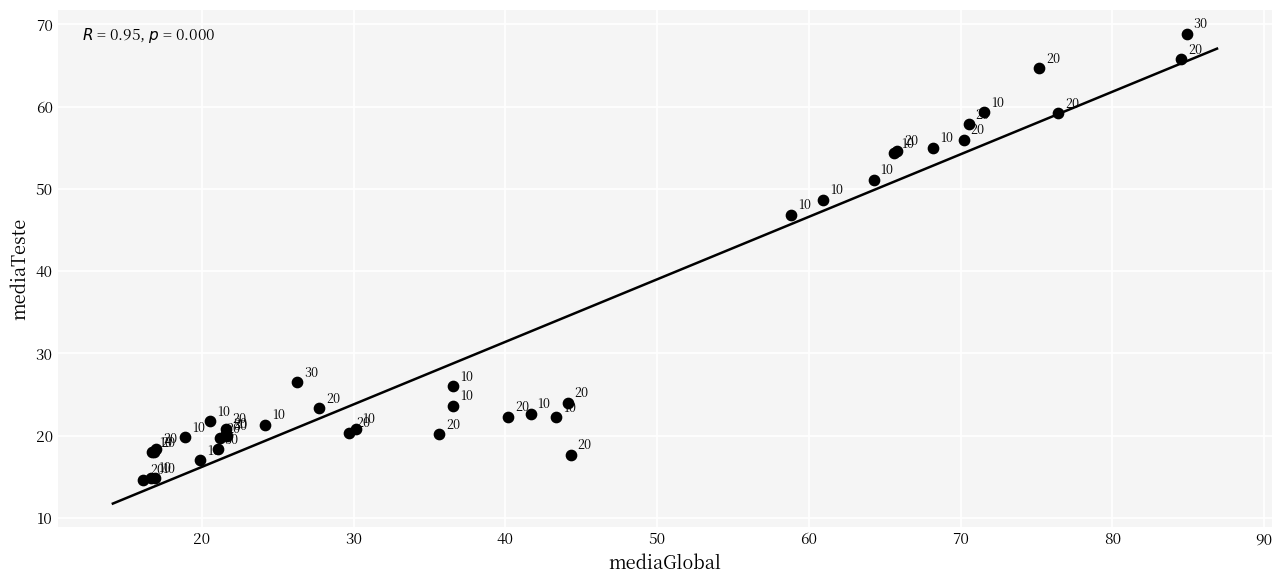

What Y value in the scatter plot is closest to 41?

46.8